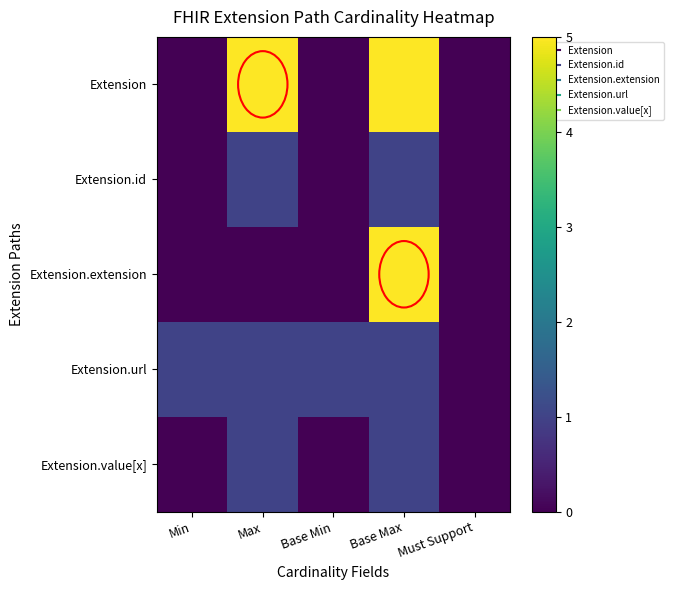

Which series has the largest total across all categories?

Extension